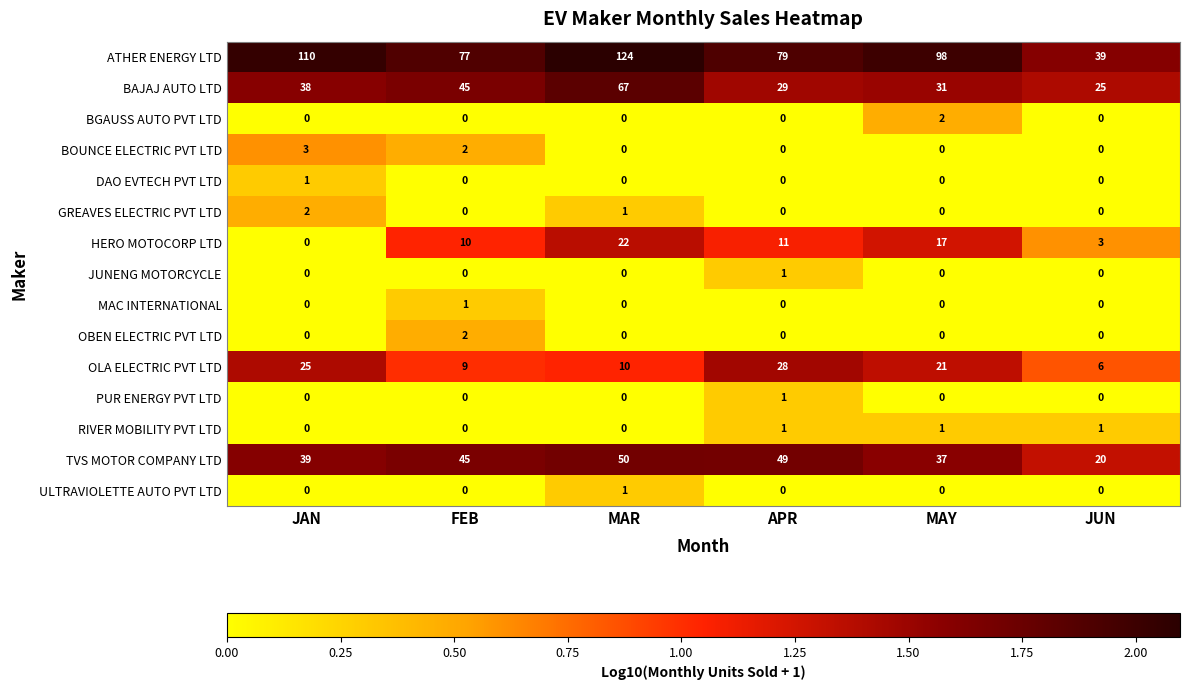

Rank the categories by BAJAJ AUTO LTD value from highest to lowest.

MAR, FEB, JAN, MAY, APR, JUN